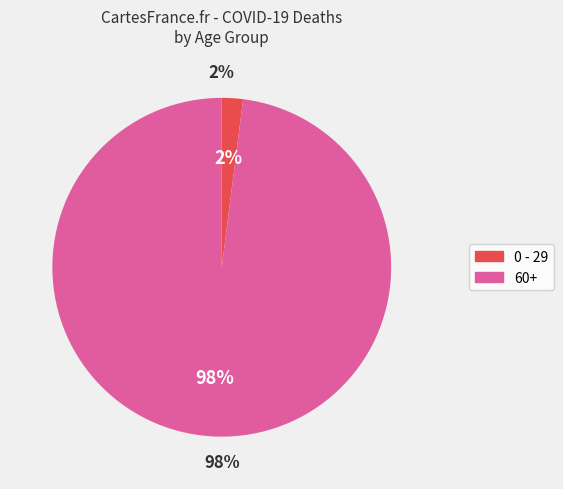

Do Other and 0 - 29 together represent more than half of the pie?

No